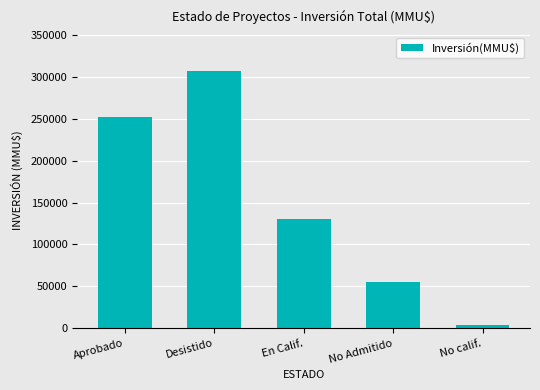

Count the number of data series in this chart.

1